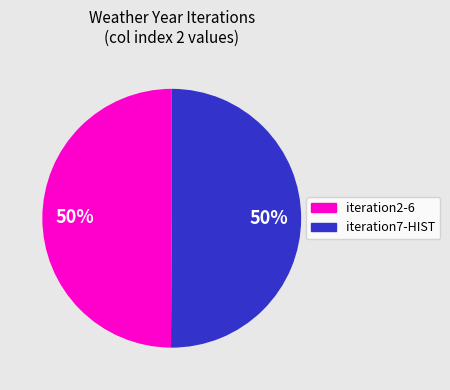

To the nearest percent, what portion does iteration2-6 represent?

50%